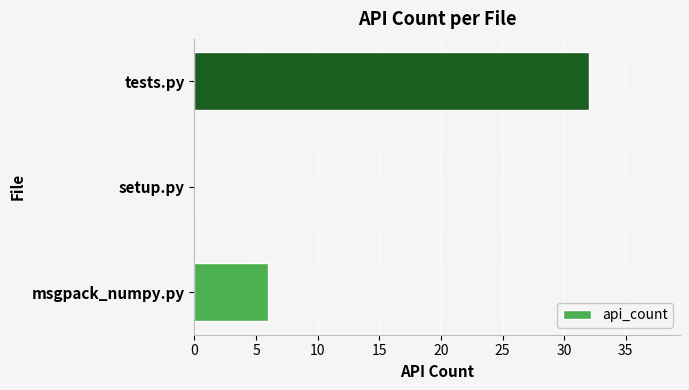

Are the bars horizontal?

Yes